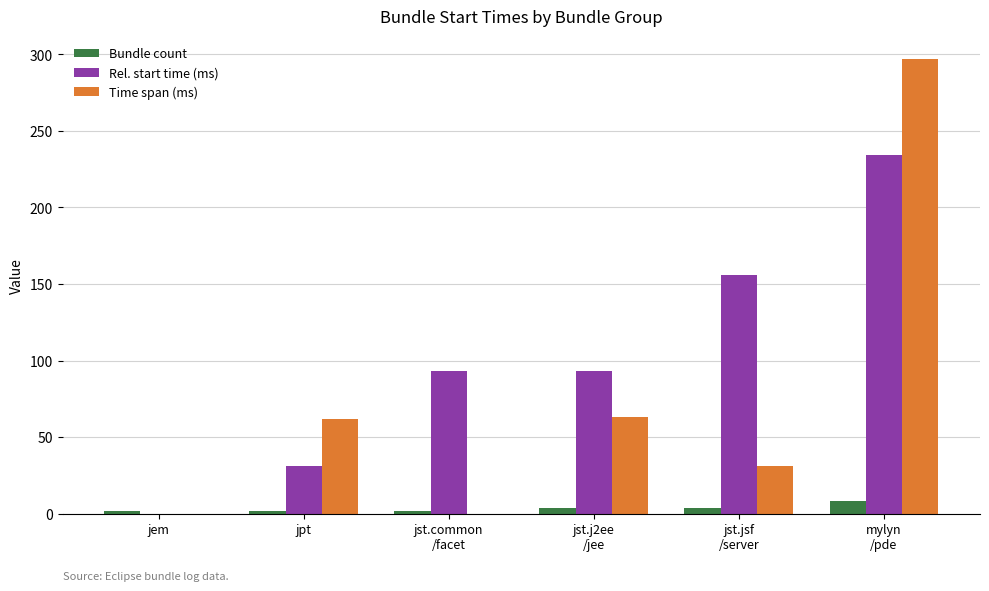

What is the greatest value displayed?

297